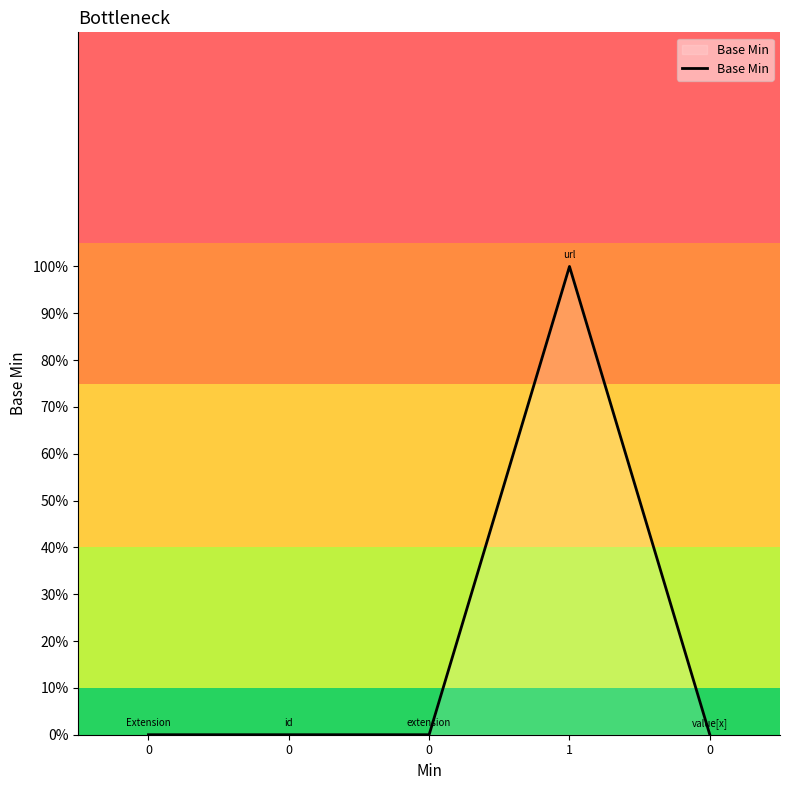

Does the chart have visible grid lines?

No